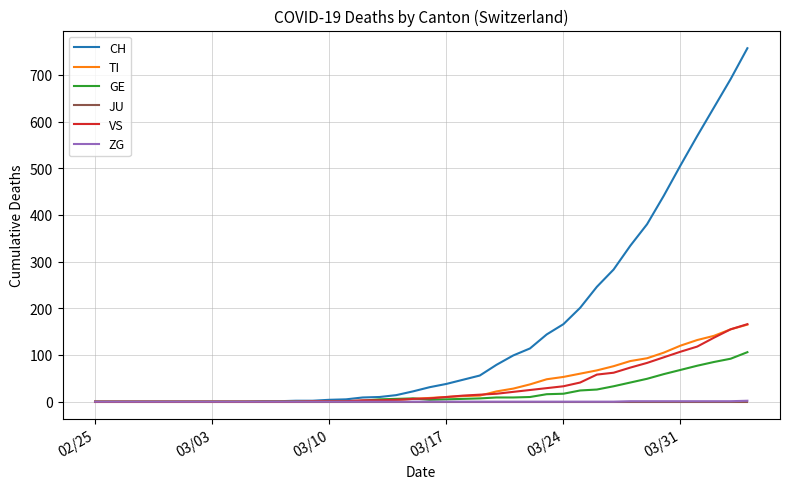

Which series has the widest spread of values?

CH